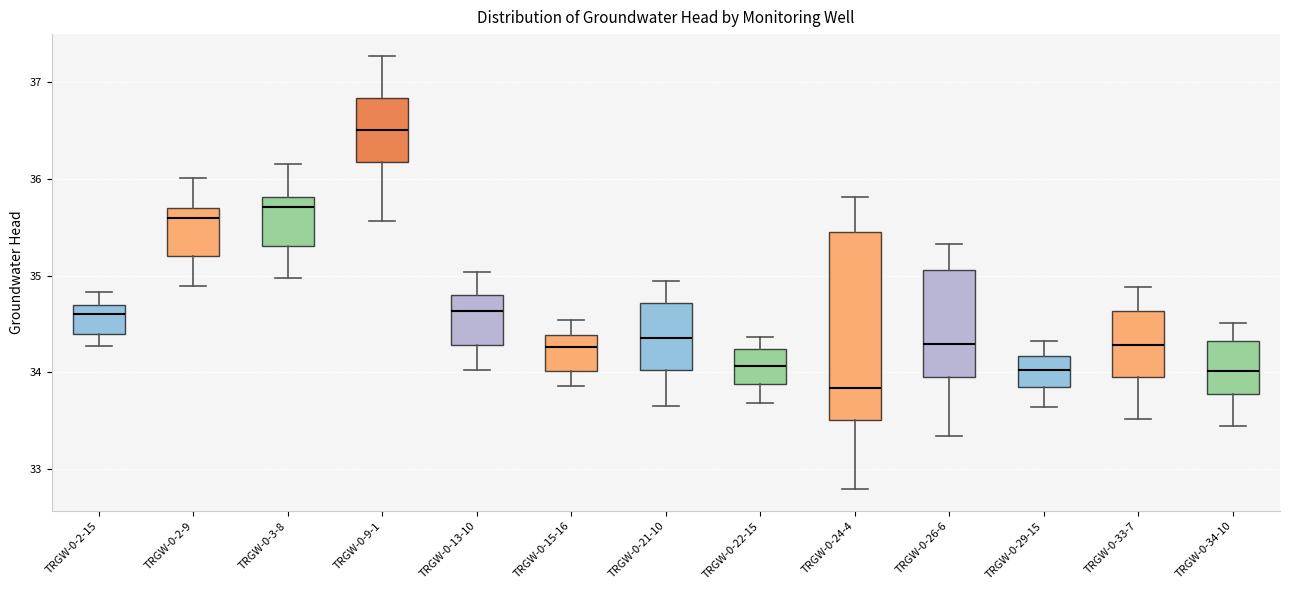

Where is the lower edge of the box for TRGW-0-33-7 on the y-axis? The values are not printed on the chart, so give them approximately, as read against the axis.

34.0